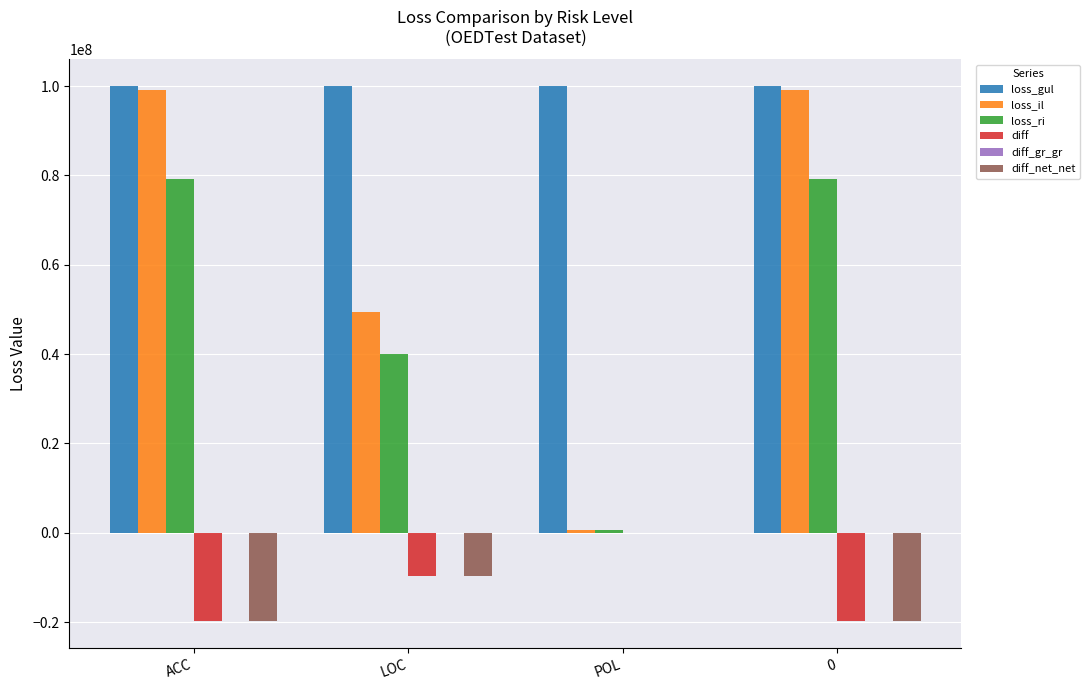

What is the maximum value shown in the chart?

100000000.0